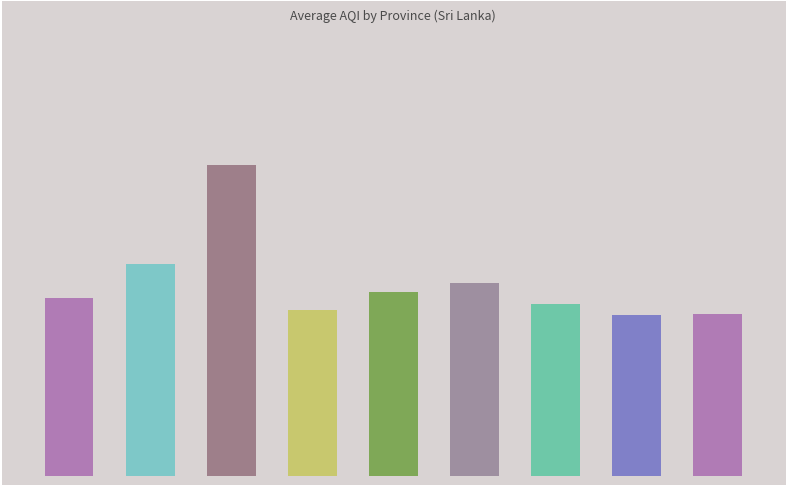

Are the bars horizontal?

No